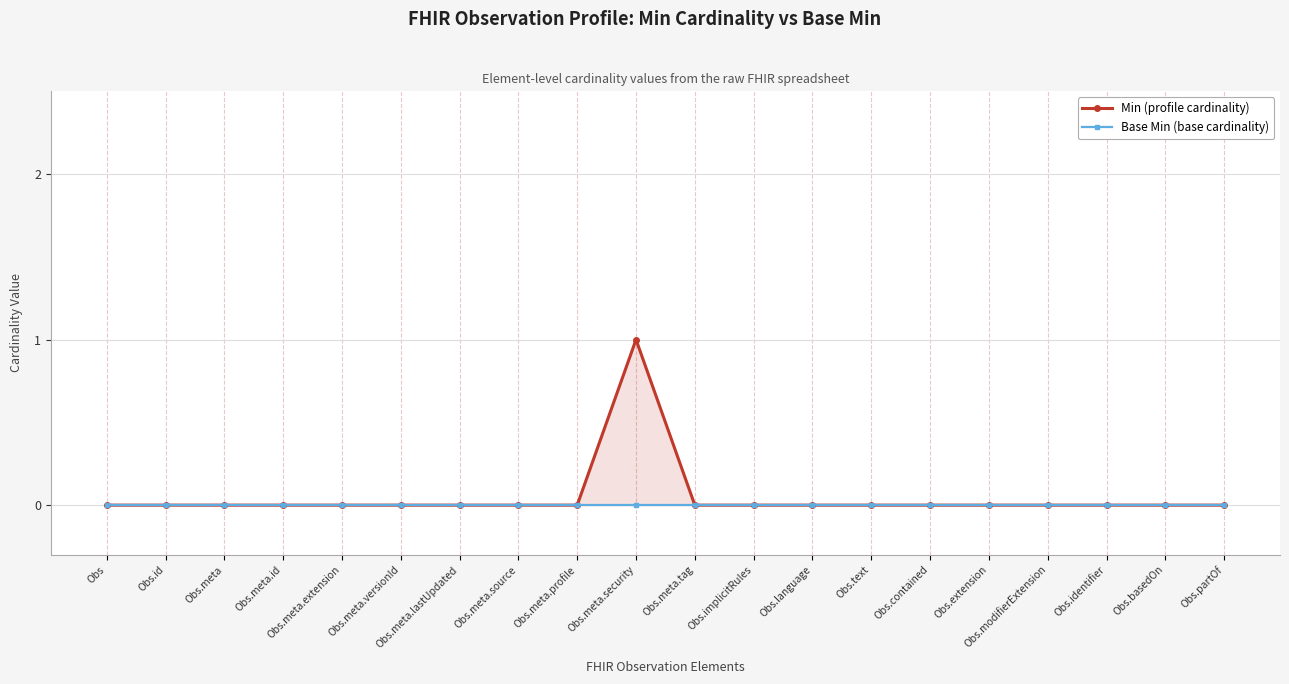

Rank the categories by Min value from highest to lowest.

Obs.meta.security, Obs, Obs.id, Obs.meta, Obs.meta.id, Obs.meta.extension, Obs.meta.versionId, Obs.meta.lastUpdated, Obs.meta.source, Obs.meta.profile, Obs.meta.tag, Obs.implicitRules, Obs.language, Obs.text, Obs.contained, Obs.extension, Obs.modifierExtension, Obs.identifier, Obs.basedOn, Obs.partOf